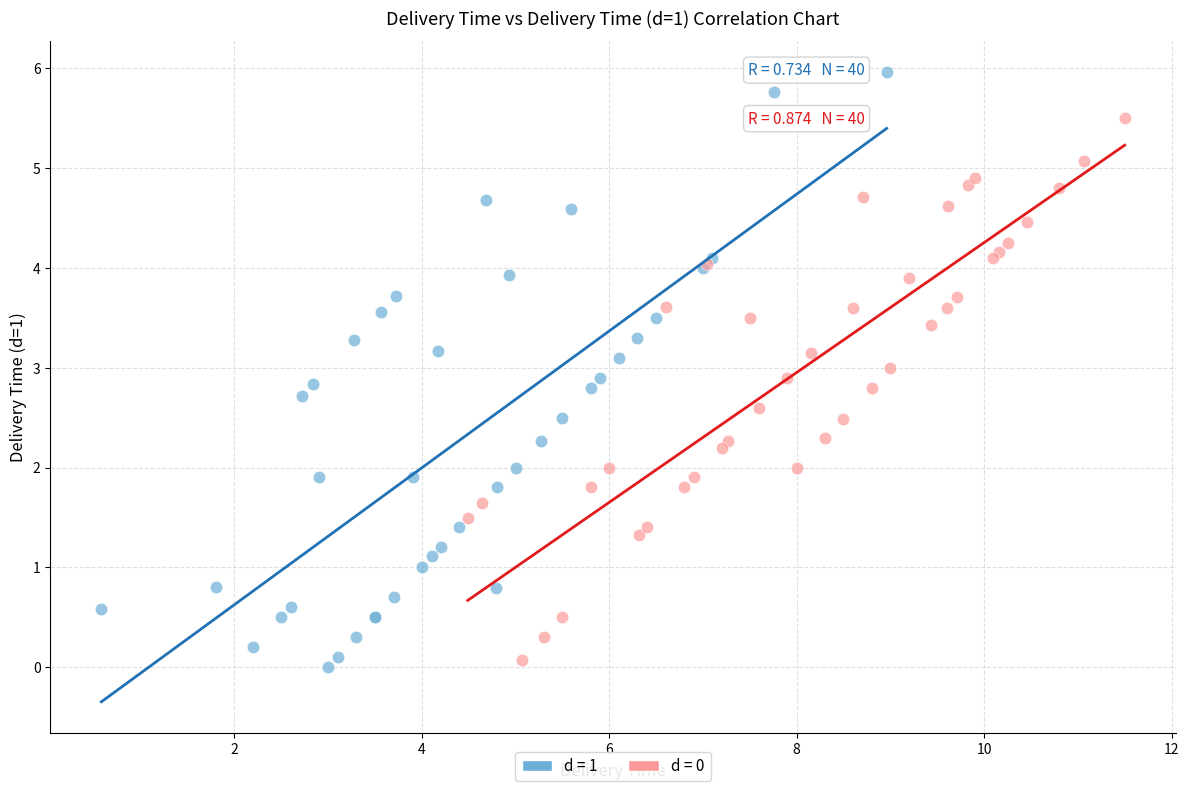

Which series has the widest spread of Y values?

d = 1